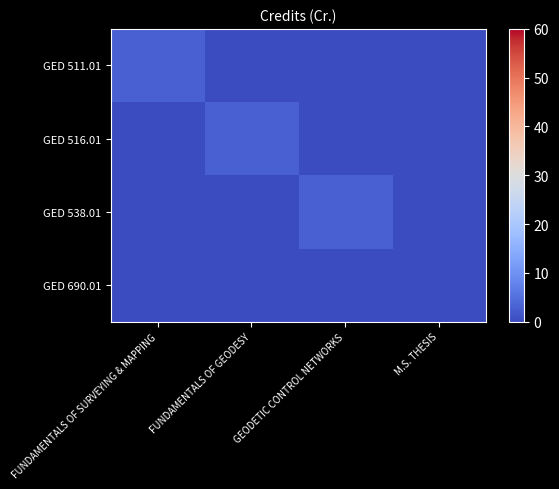

Reading left to right, transcribe all the data shown in this chart.

GED 511.01: FUNDAMENTALS OF SURVEYING & MAPPING=3	FUNDAMENTALS OF GEODESY=0	GEODETIC CONTROL NETWORKS=0	M.S. THESIS=0
GED 516.01: FUNDAMENTALS OF SURVEYING & MAPPING=0	FUNDAMENTALS OF GEODESY=3	GEODETIC CONTROL NETWORKS=0	M.S. THESIS=0
GED 538.01: FUNDAMENTALS OF SURVEYING & MAPPING=0	FUNDAMENTALS OF GEODESY=0	GEODETIC CONTROL NETWORKS=3	M.S. THESIS=0
GED 690.01: FUNDAMENTALS OF SURVEYING & MAPPING=0	FUNDAMENTALS OF GEODESY=0	GEODETIC CONTROL NETWORKS=0	M.S. THESIS=0